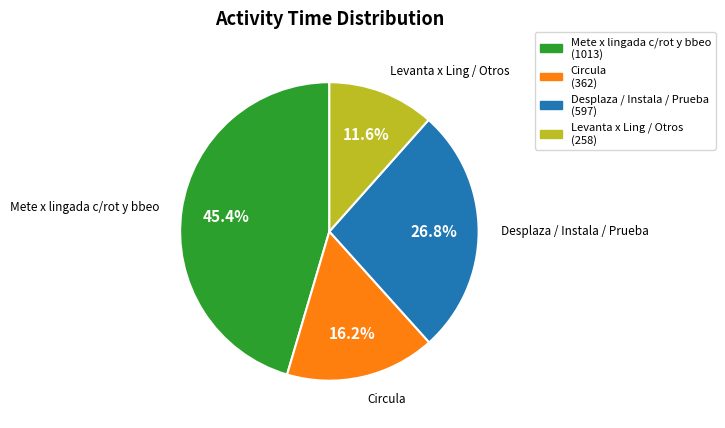

Is there a majority slice in this chart?

No